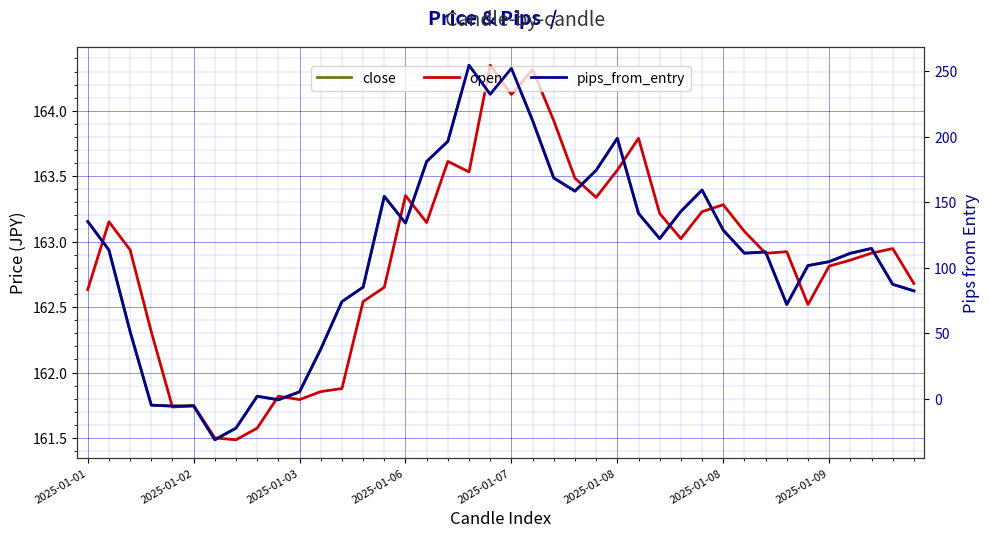

What is the difference between the maximum and minimum values in the pips_from_entry series?

286.0